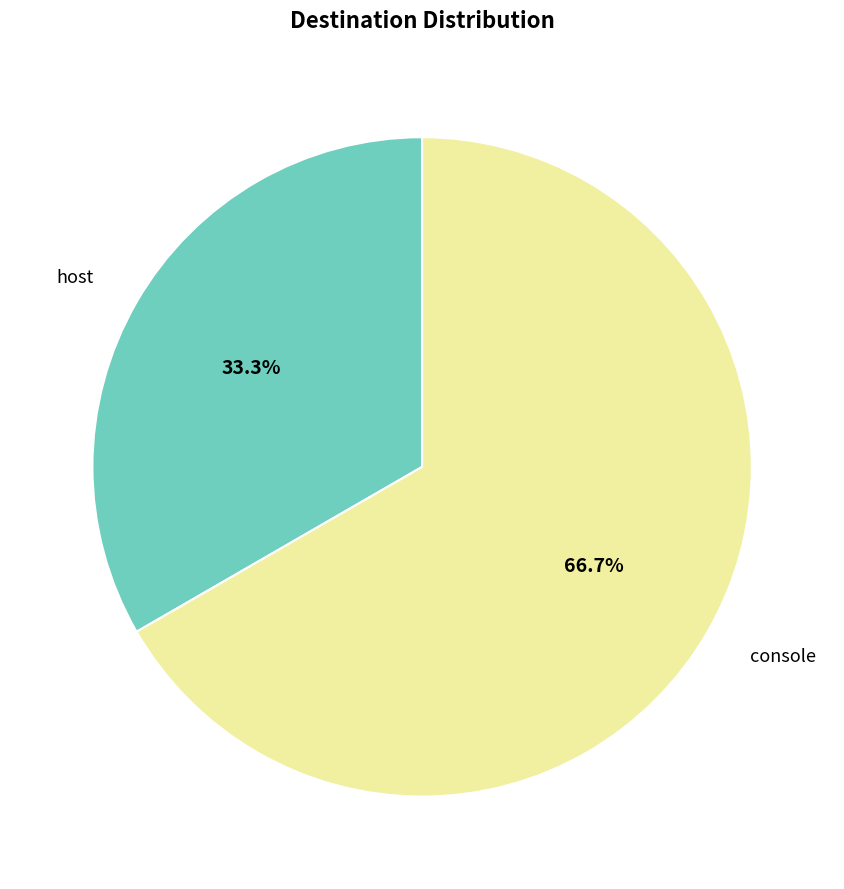

To the nearest percent, what is the difference between the largest and smallest slice percentages?

33%